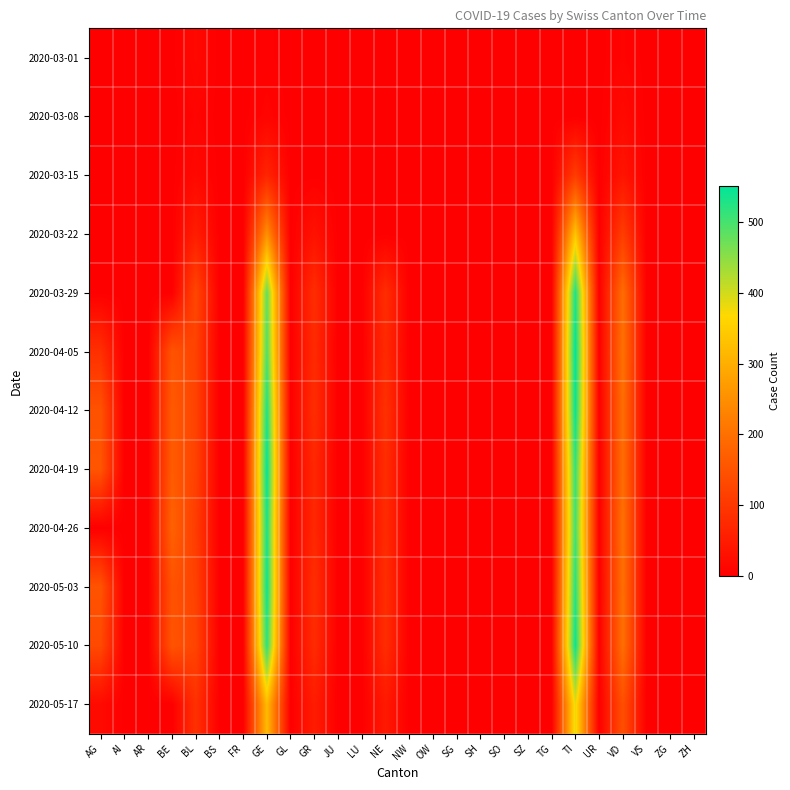

How many categories are shown in the chart?

26